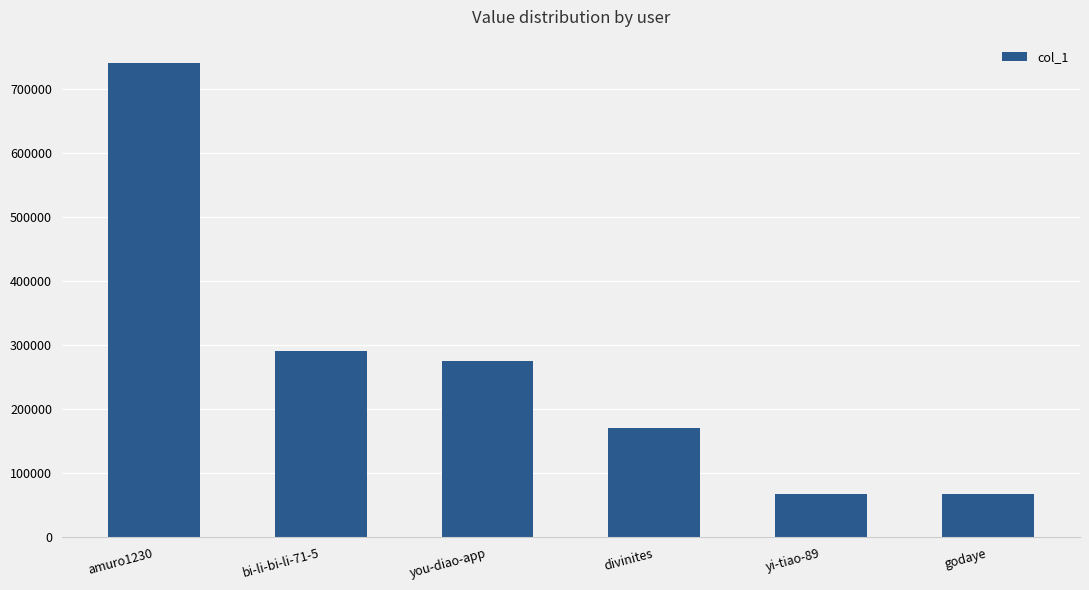

Is it true that the value at you-diao-app is 274839?

True